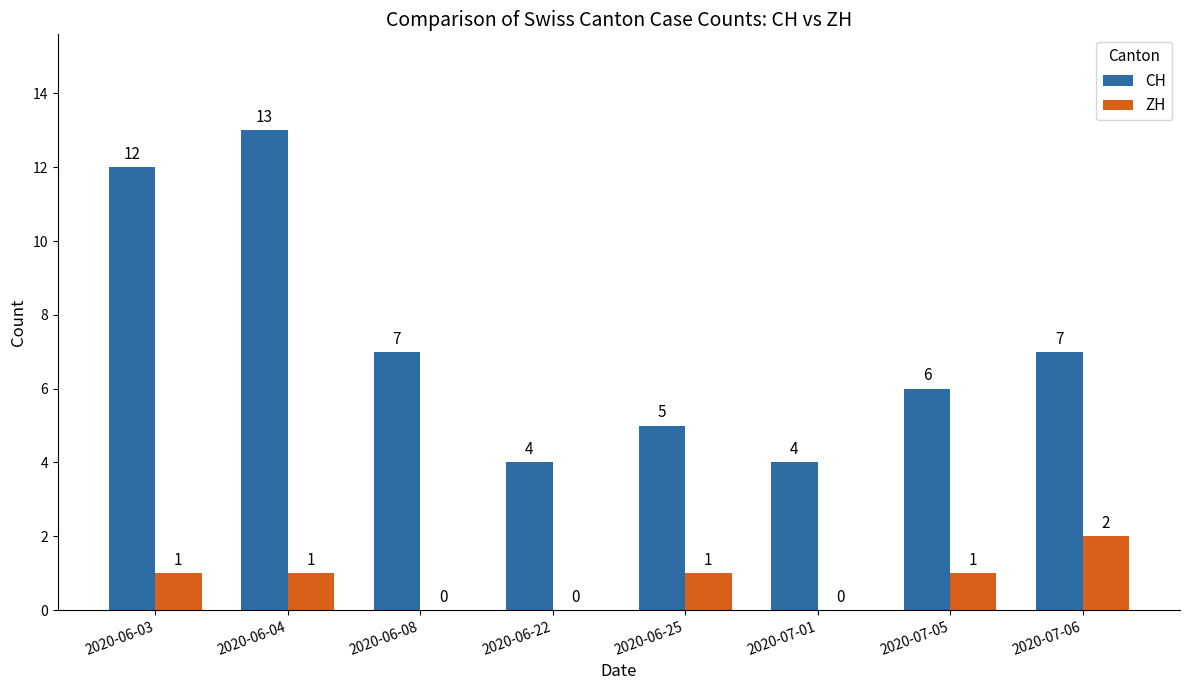

What is the highest value of the CH series?

13